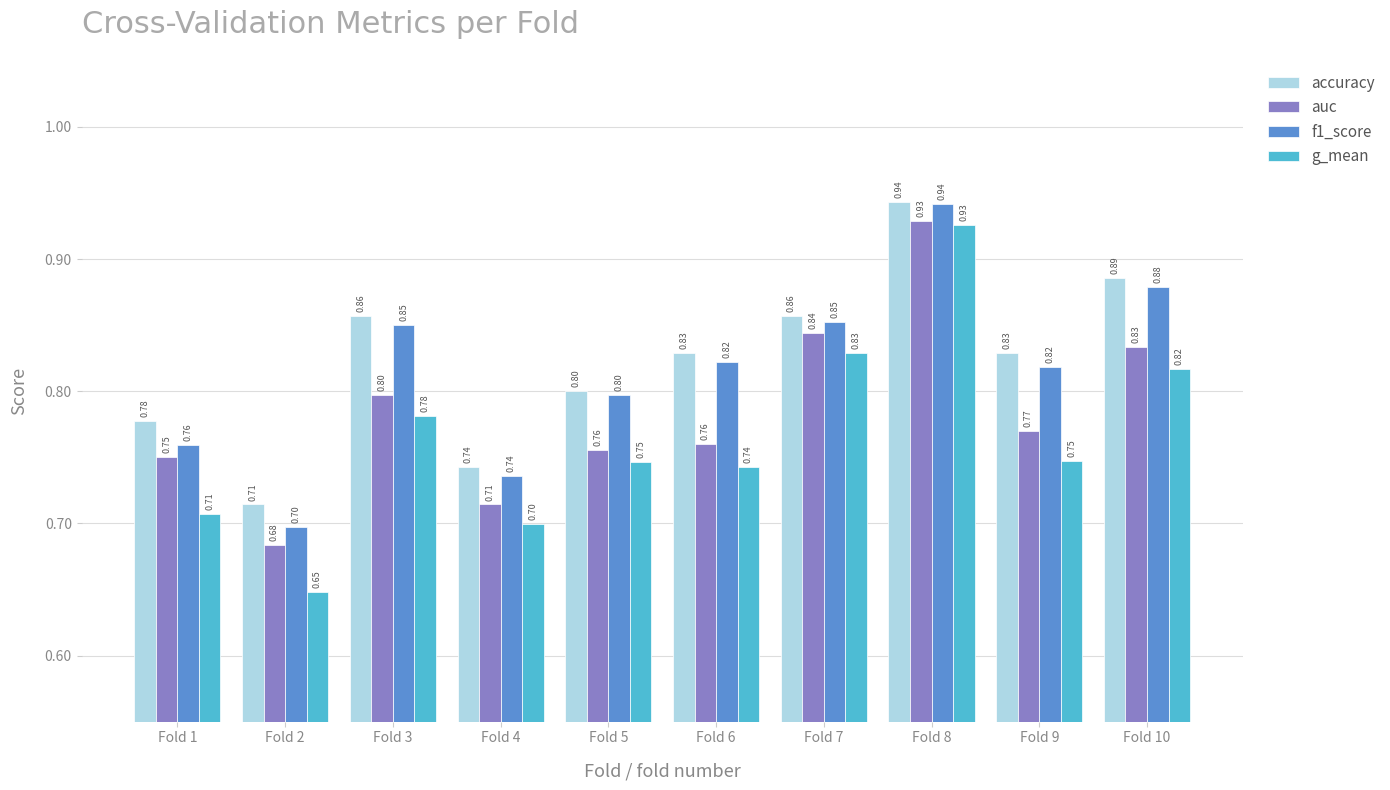

Which category has the lowest value in the accuracy series?

Fold 2